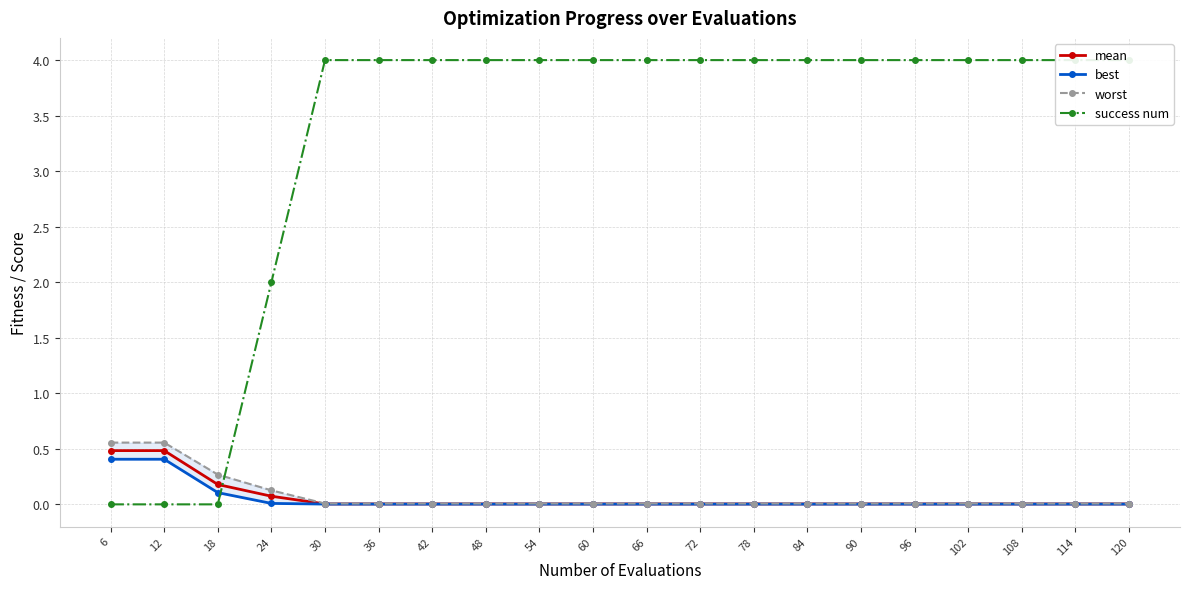

At 114, list the series in order from smallest to largest.

best, mean, worst, success num